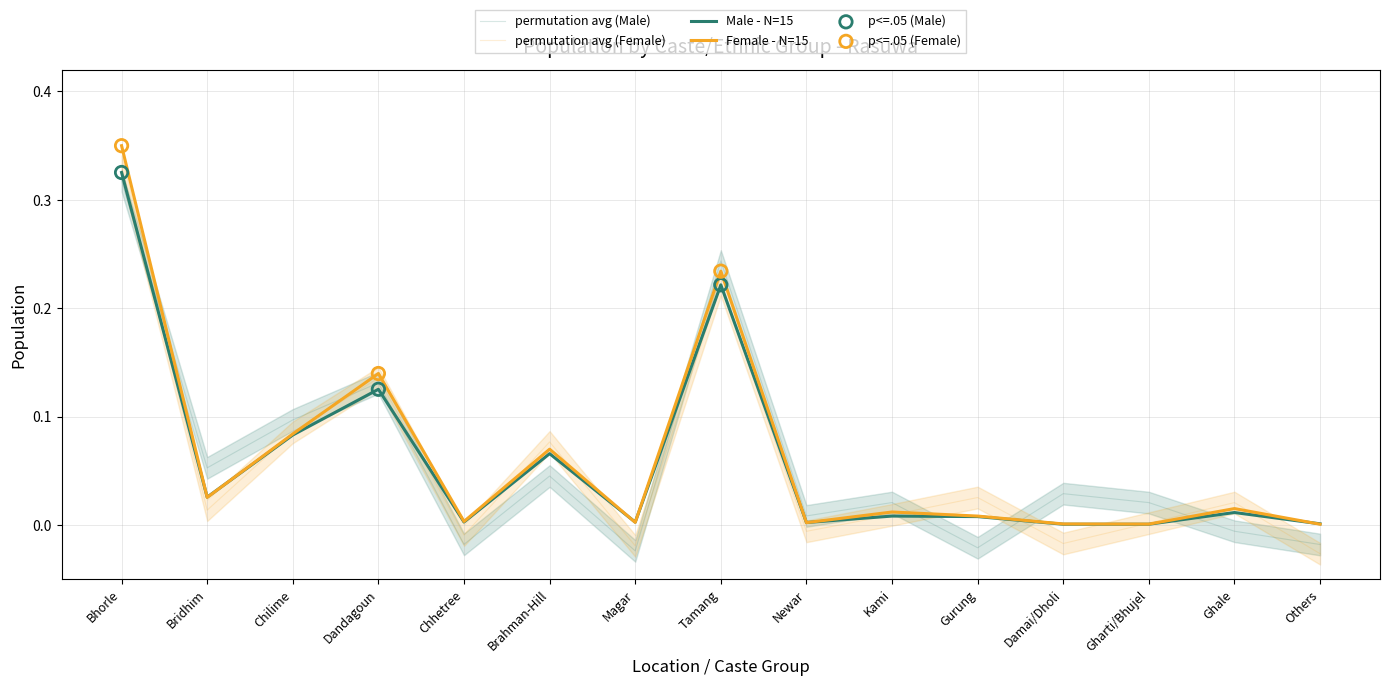

At how many categories does at least one series exceed 0?

15